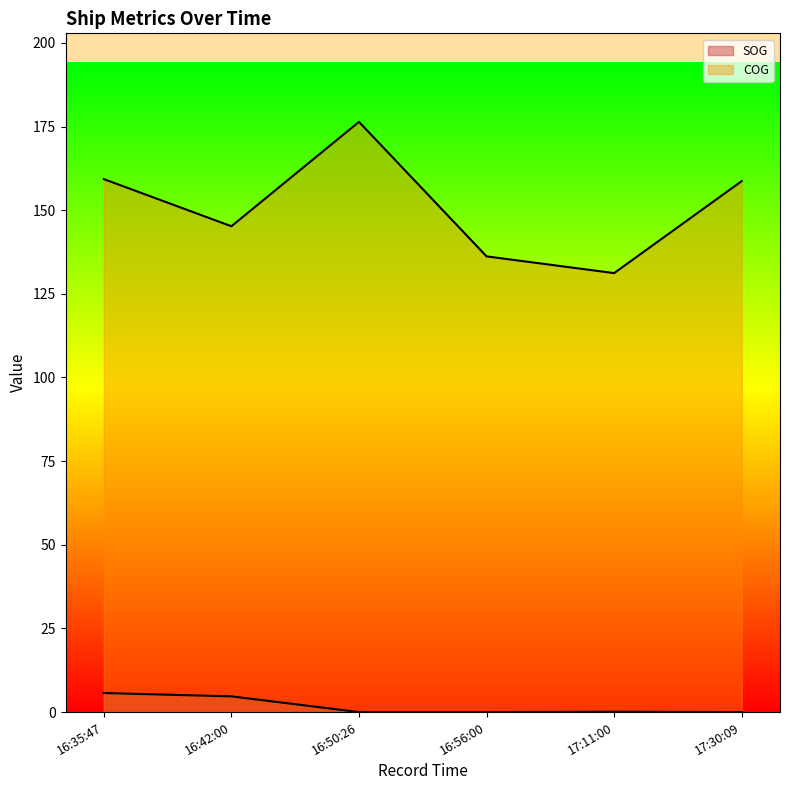

Between 16:42:00 and 17:30:09, which series saw the biggest shift?

COG